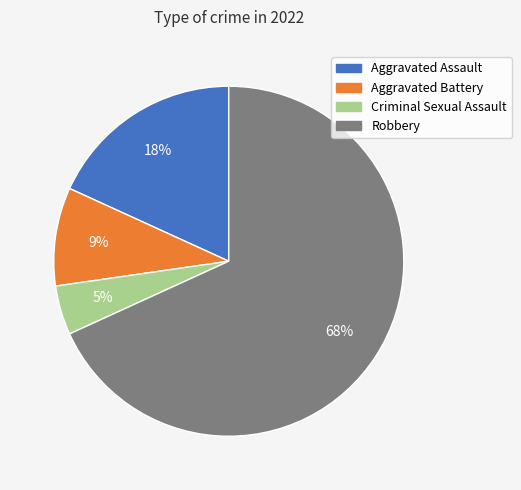

What percentage is the Aggravated Battery slice, to the nearest percent?

9%